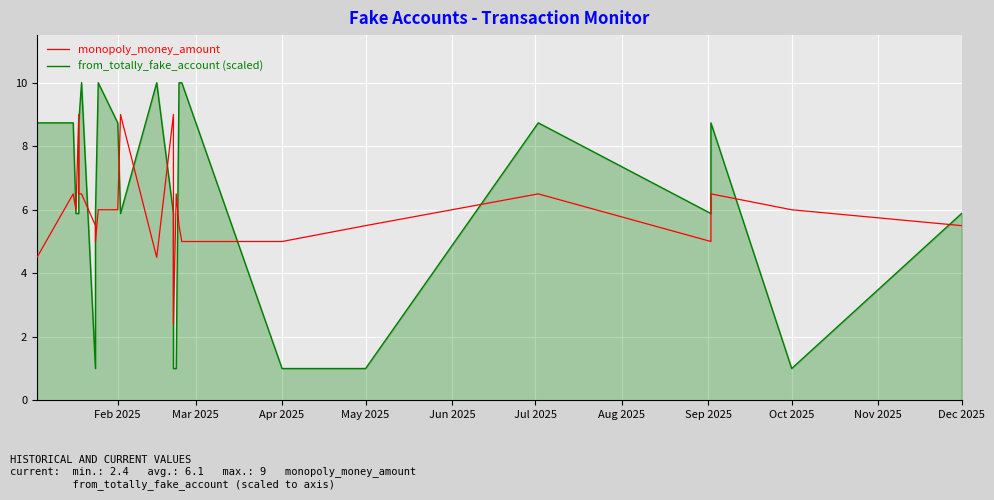

The value of monopoly_money_amount at 33 is 2.2. True or false?

False